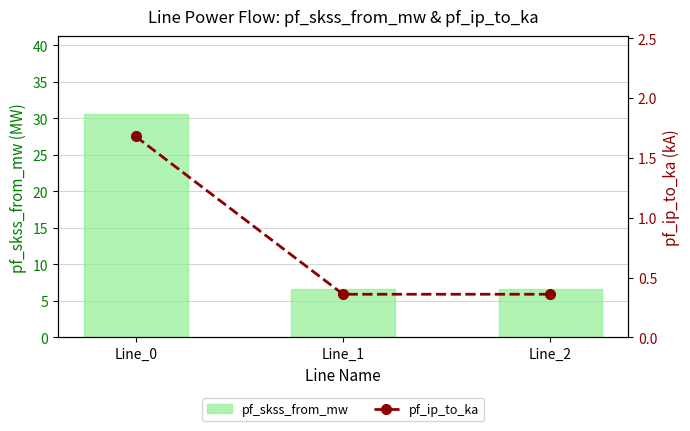

What value does the pf_skss_from_mw series have at Line_2?

6.6